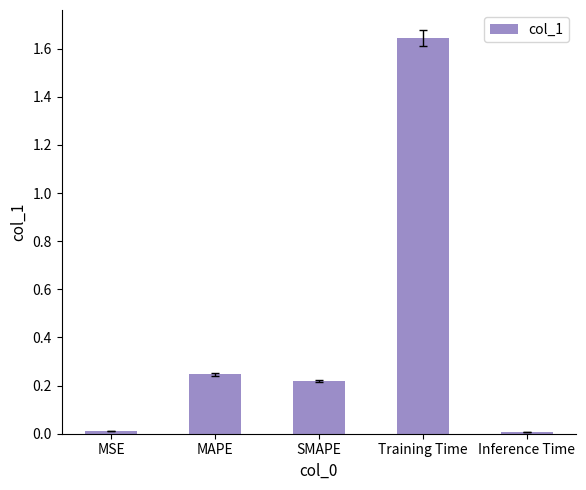

Are the bars horizontal?

No